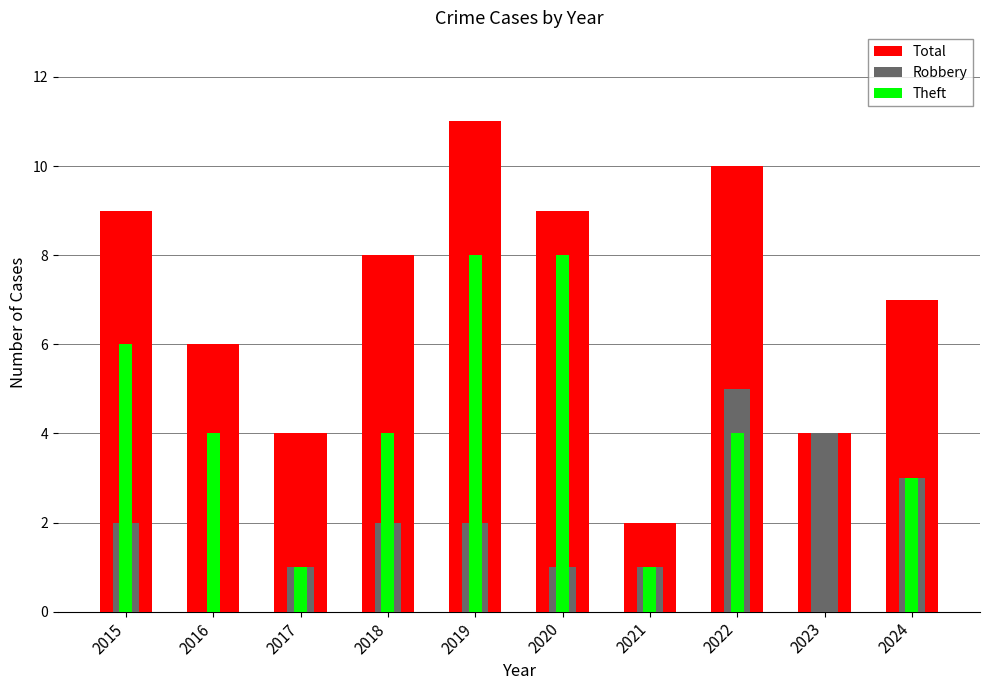

Is it true that Robbery equals 1 at 2024?

False